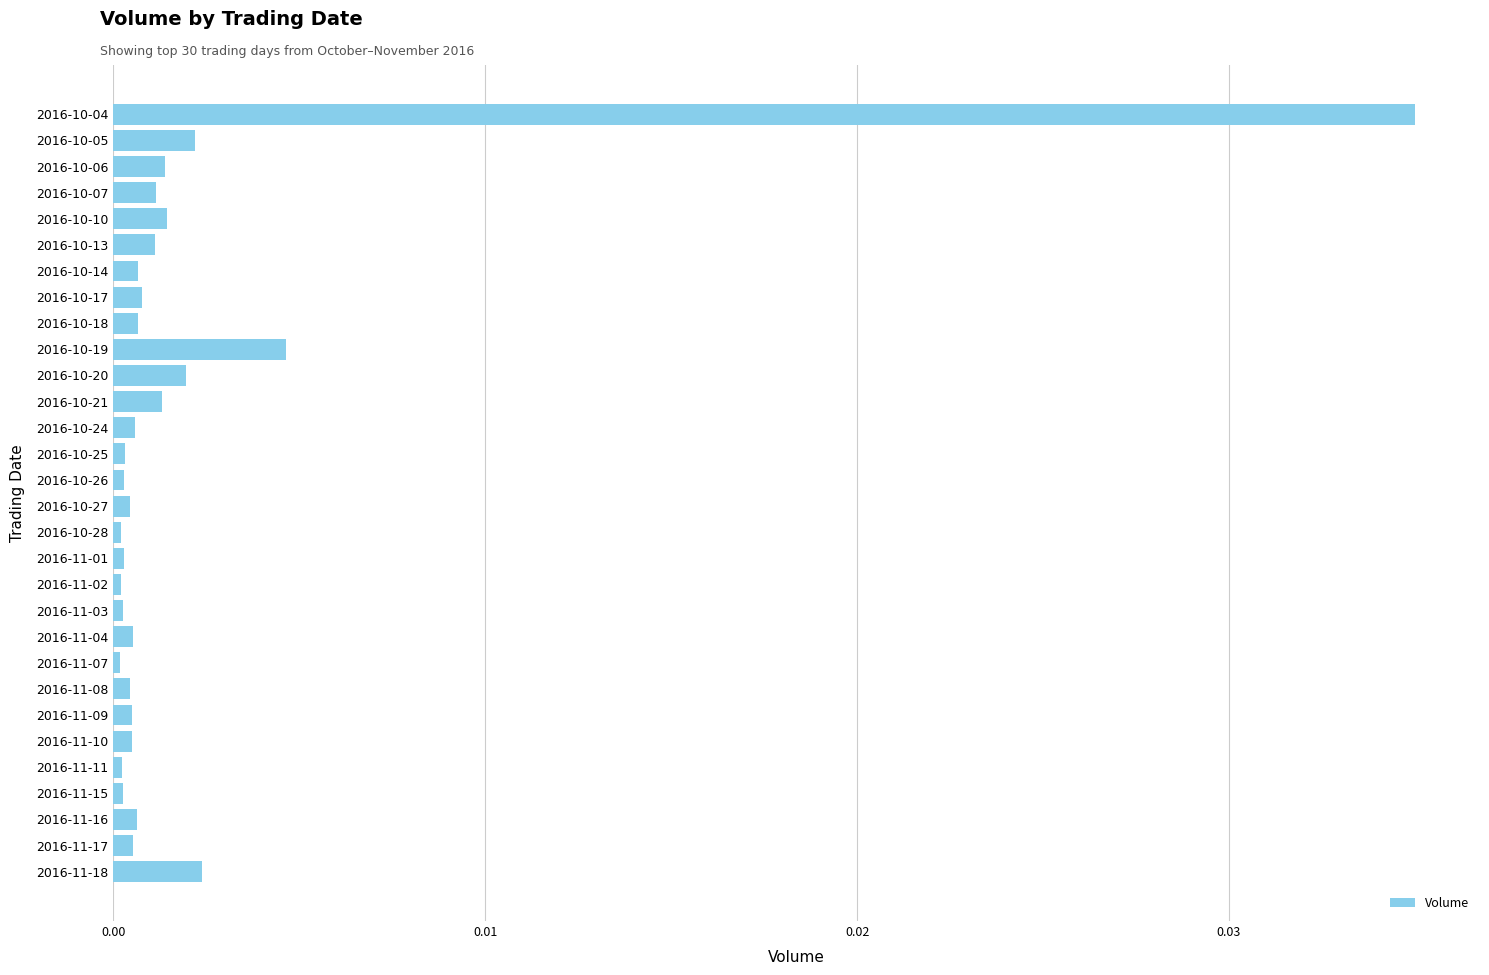

What is the label of the 22nd bar from the bottom?

2016-10-18